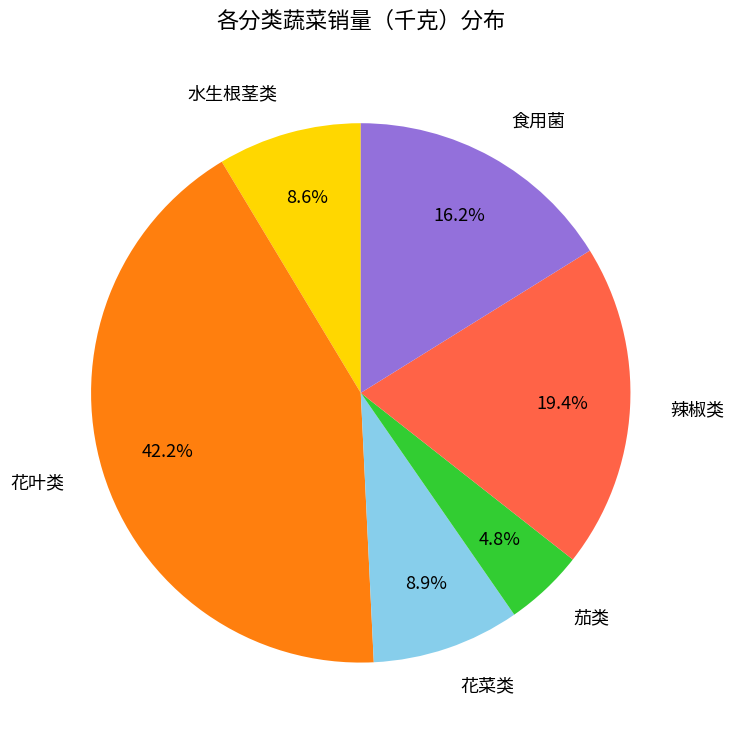

Does 水生根茎类 represent more than half of the total?

No